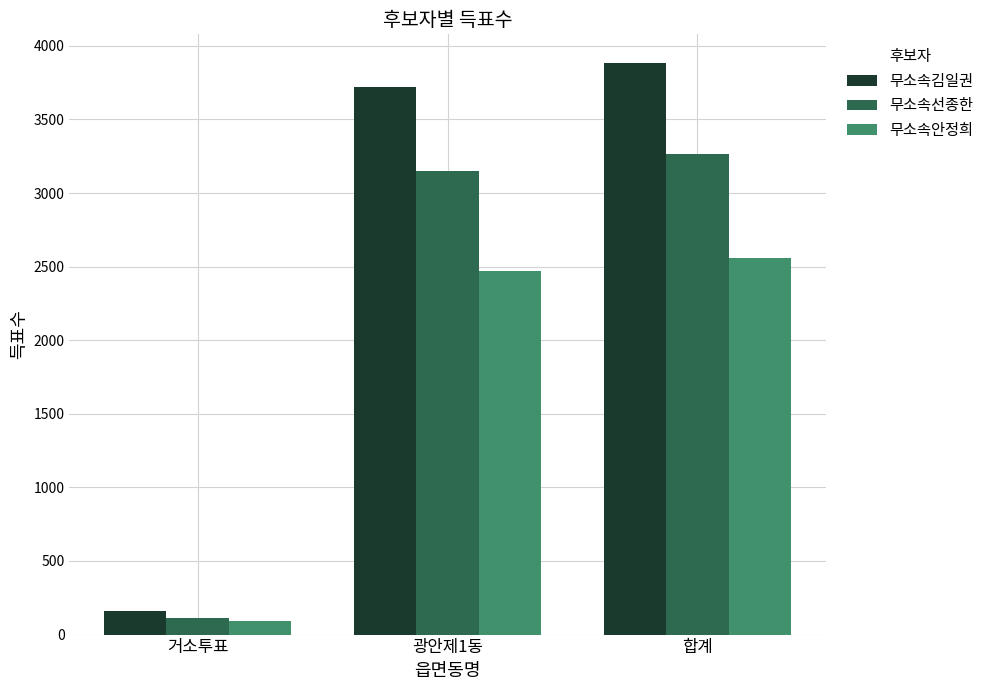

The value of 무소속선종한 at 합계 is 3263. True or false?

True